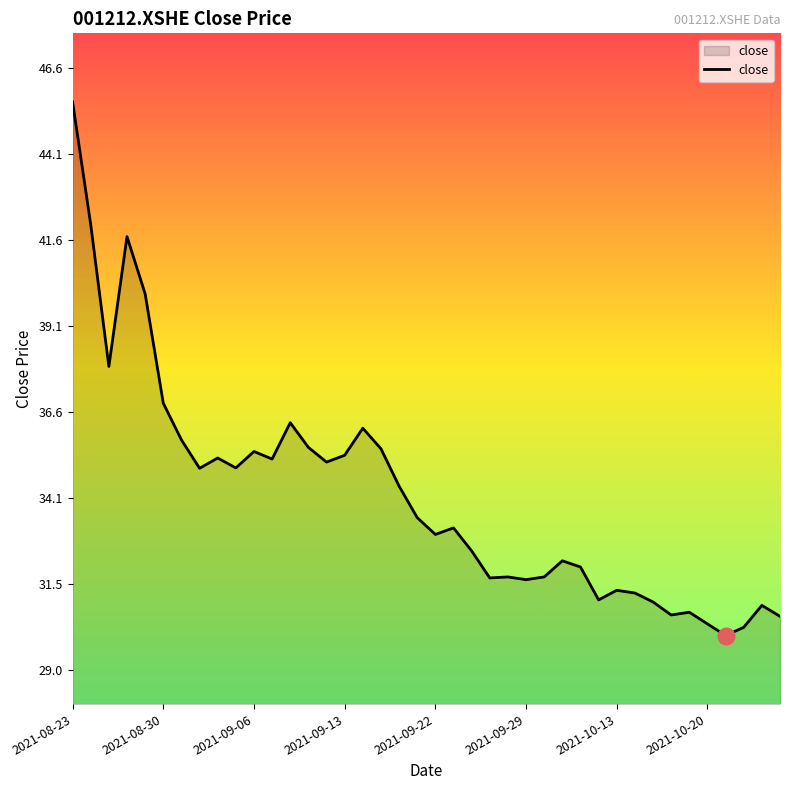

What is the difference between the maximum and minimum values?

15.6